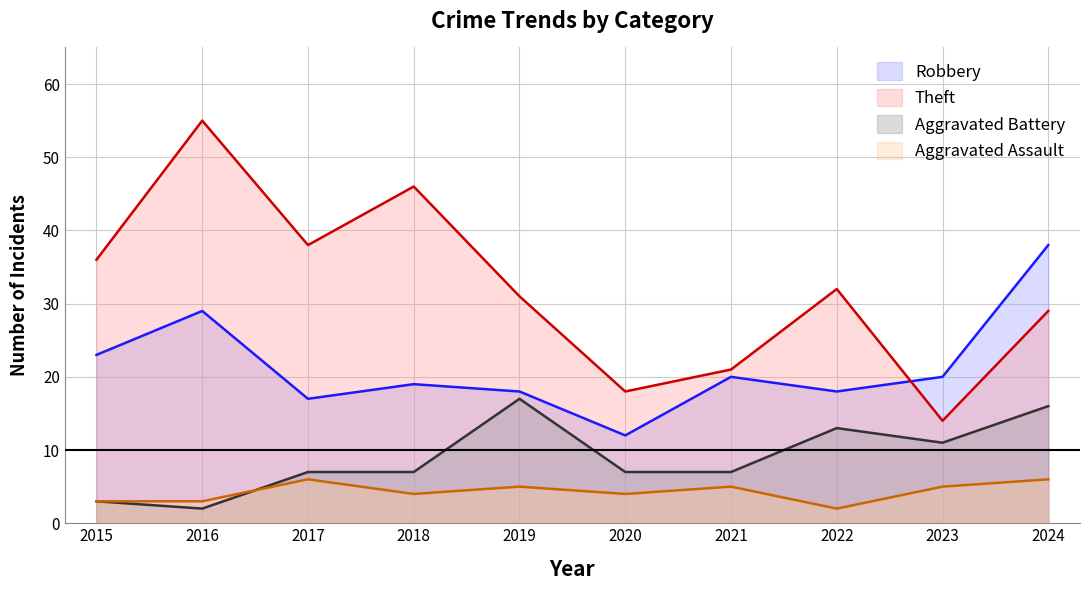

What is the average value of the Theft series?

32